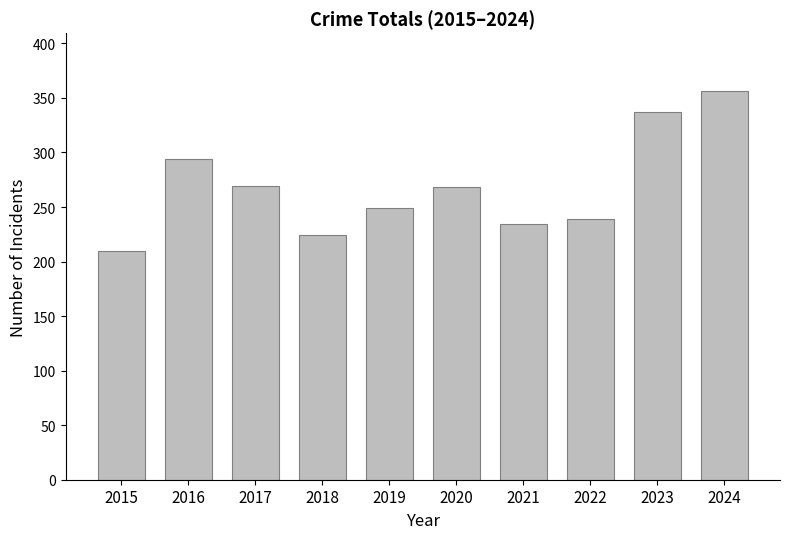

What is the value of the 9th bar from the left?

337